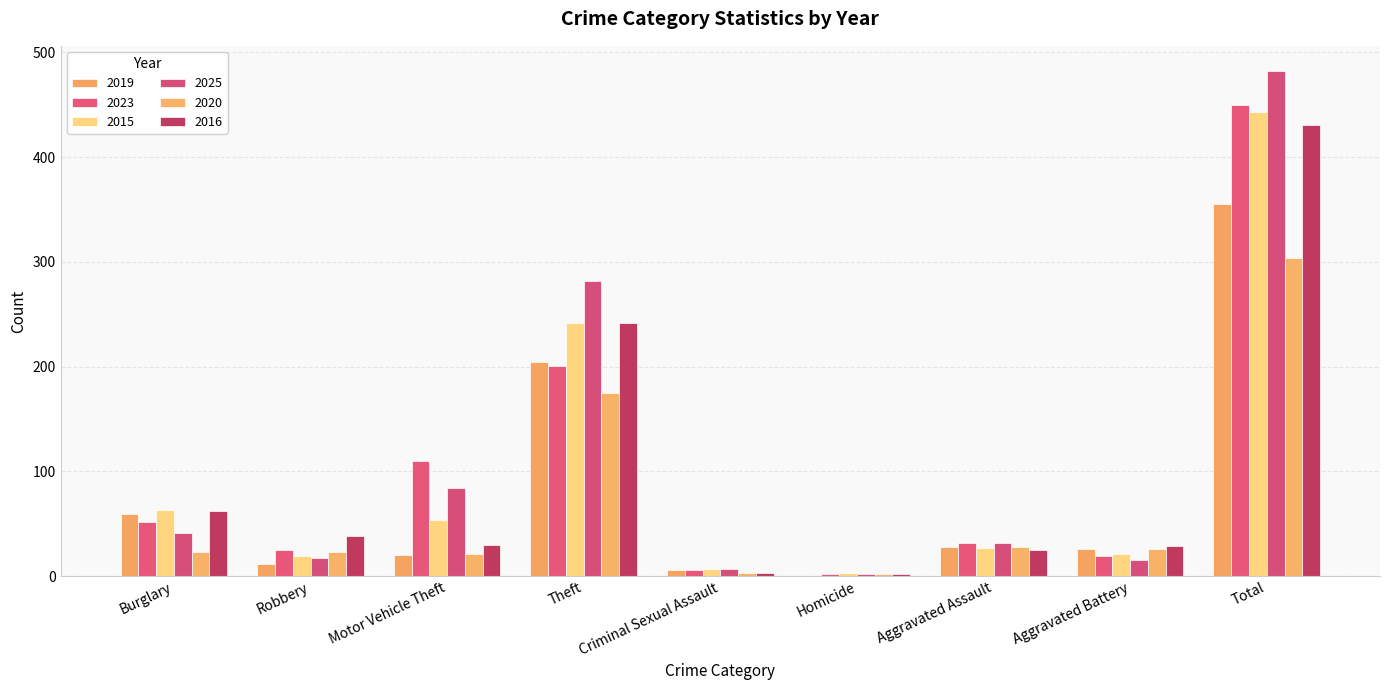

What is the value of the 2023 bar at the 5th from the left?

6